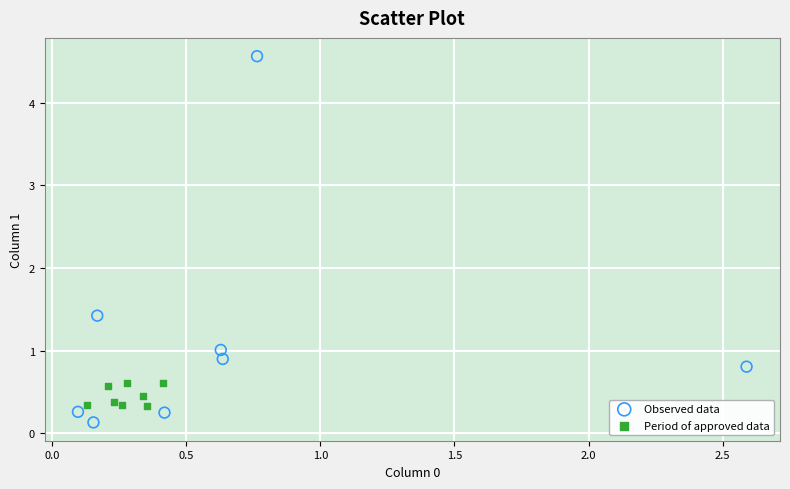

Which series reaches the maximum Y coordinate?

Observed data